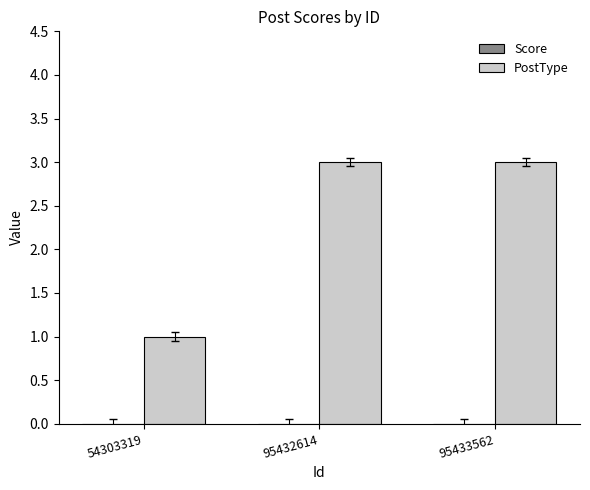

What is the sum of the values at 95433562 and 54303319?

4